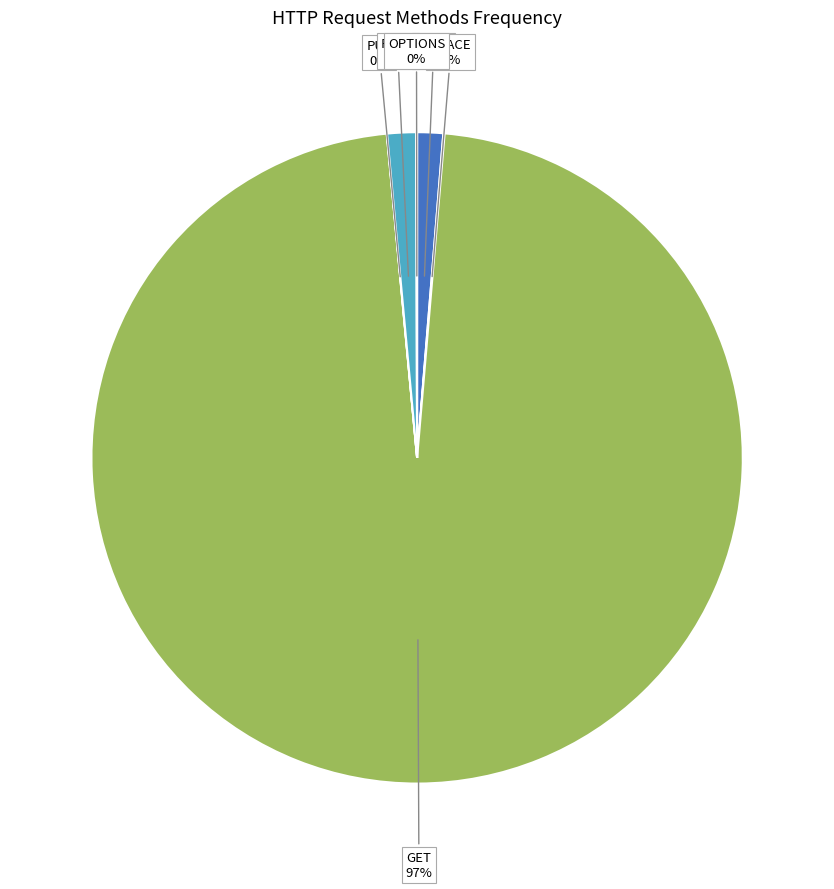

True or false: POST accounts for 1% of the total.

True